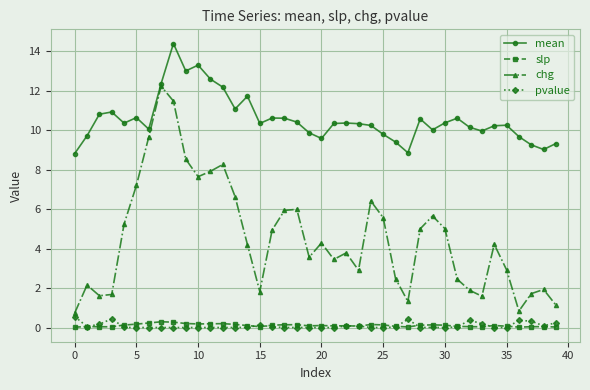

What is the value of the mean point at the 12th from the left?

12.6